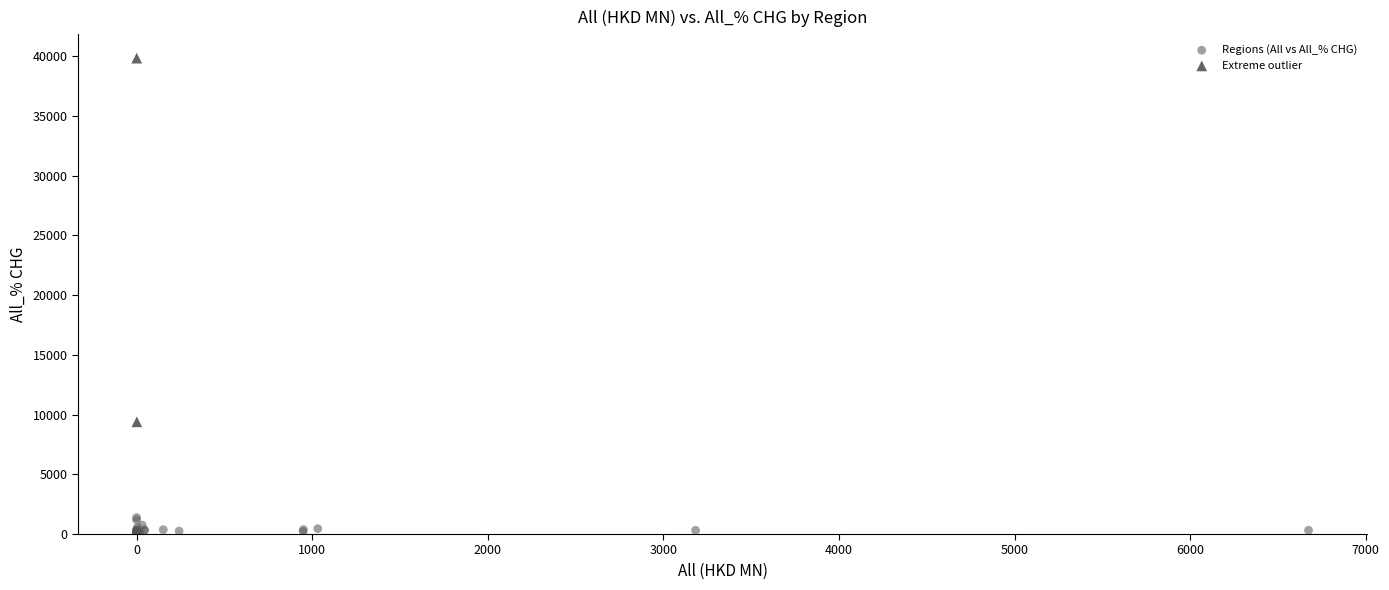

What are all the series names shown in the legend?

Regions (All vs All_% CHG), Extreme outlier